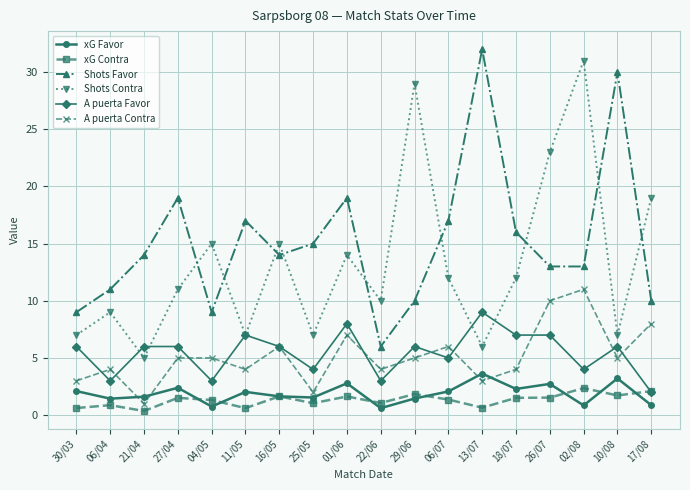

What is the value of the xG Contra point at the 10th from the left?

1.1